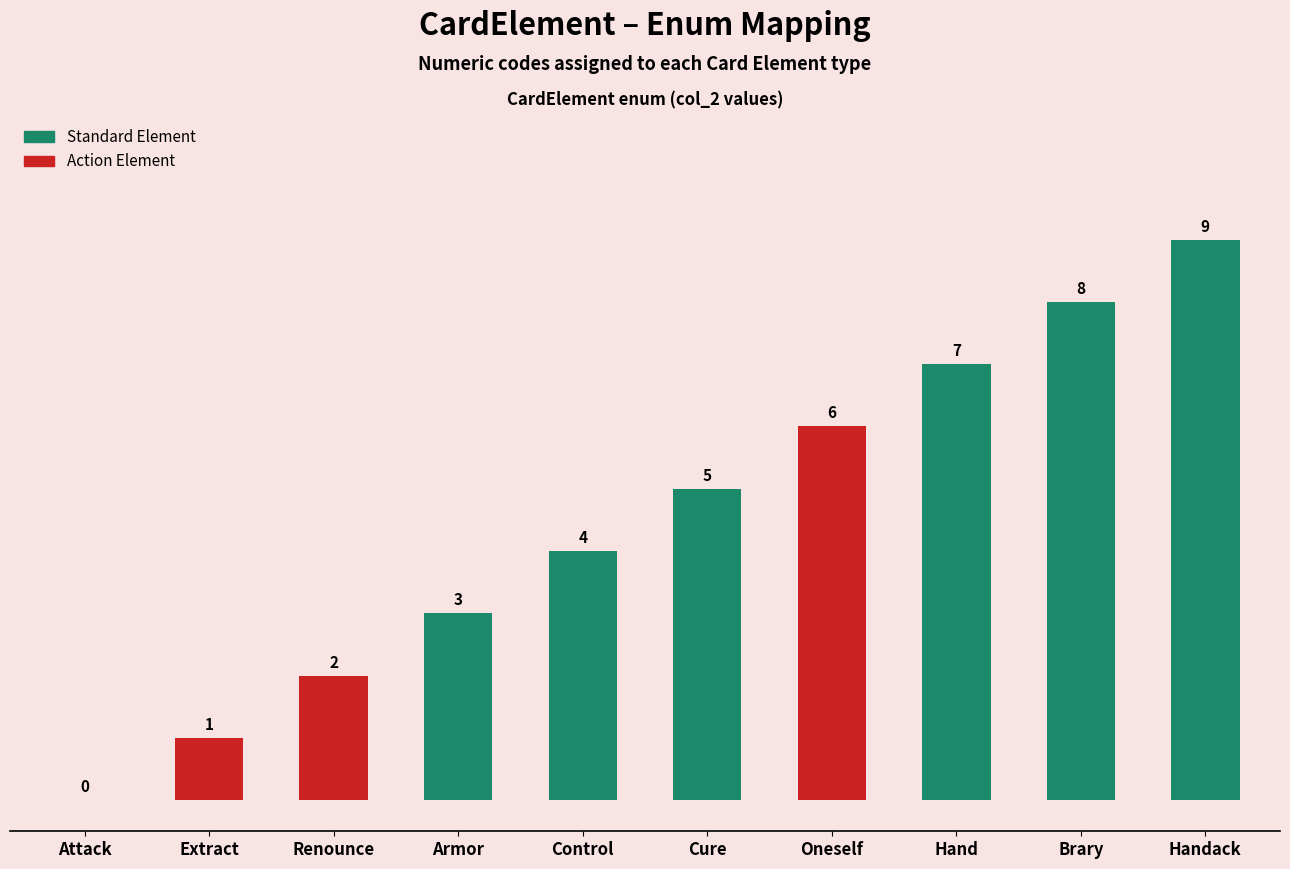

What is the maximum value shown in the chart?

9